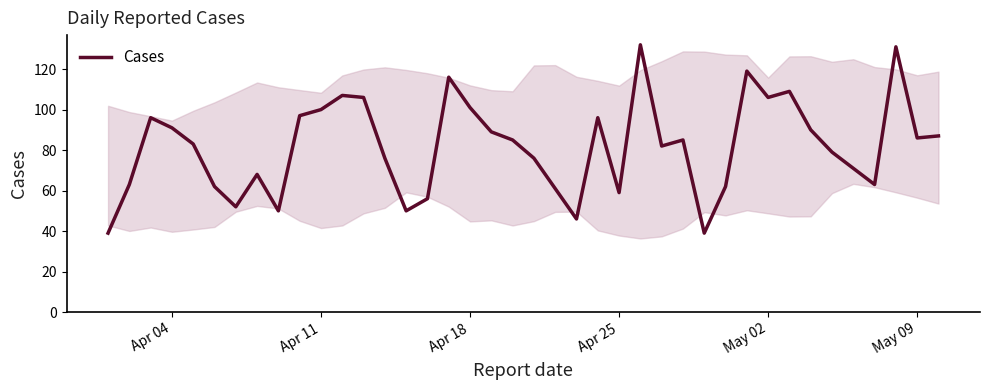

What is the greatest value displayed?

132